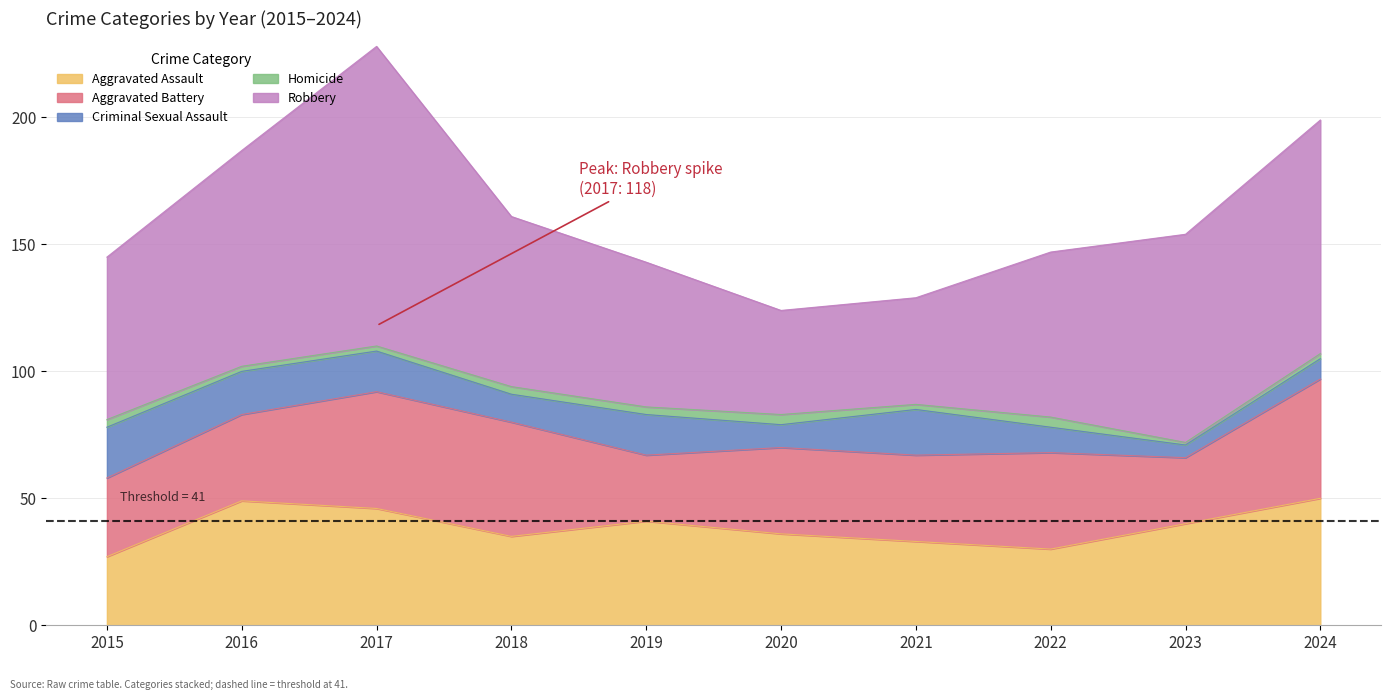

At 2022, list the series in order from largest to smallest.

Robbery, Aggravated Battery, Aggravated Assault, Criminal Sexual Assault, Homicide